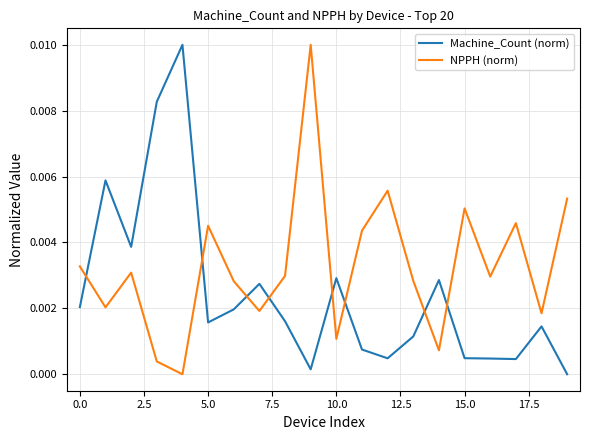

List the series in order of their overall mean, highest first.

NPPH (norm), Machine_Count (norm)